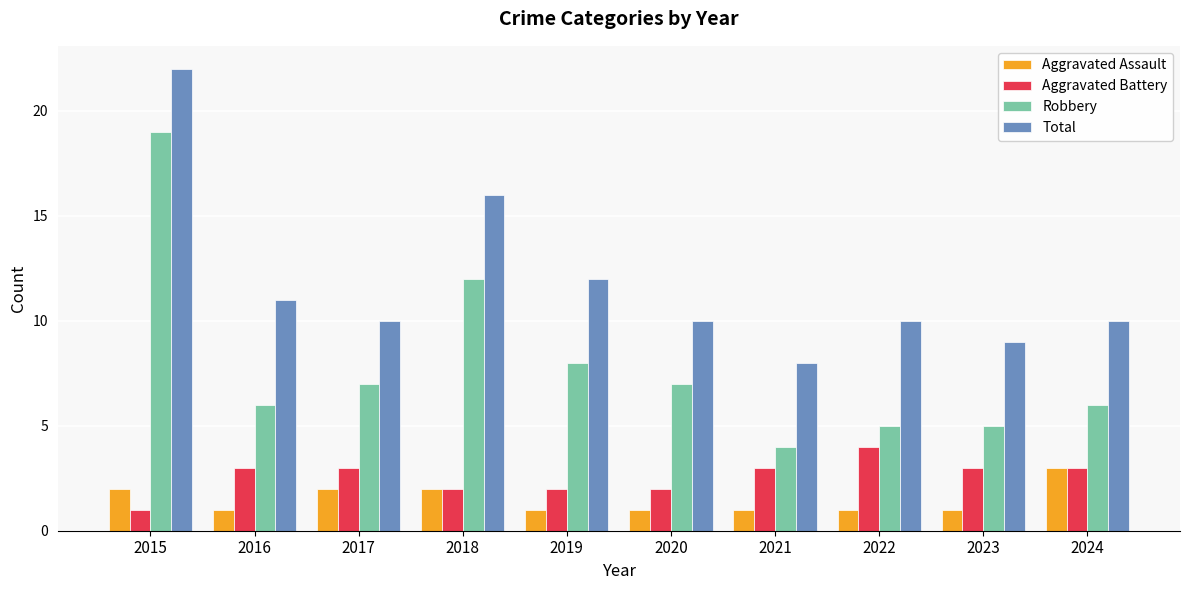

Rank the series by their maximum value, from lowest to highest.

Aggravated Assault, Aggravated Battery, Robbery, Total